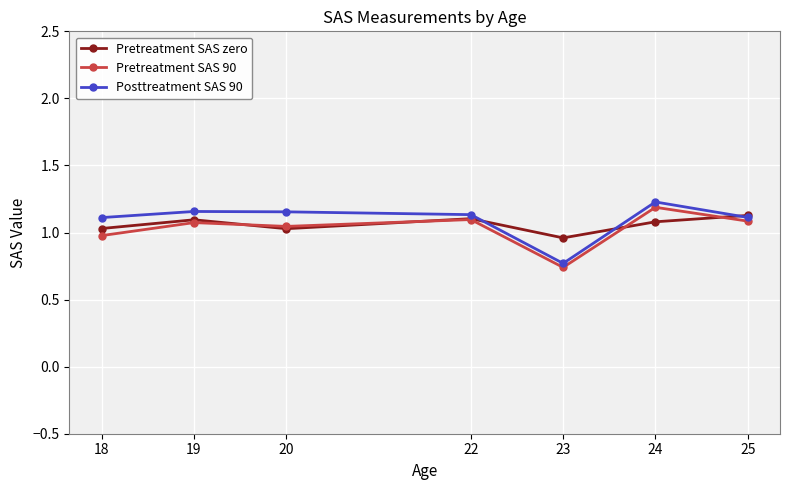

At which label does Pretreatment SAS zero reach its minimum?

23